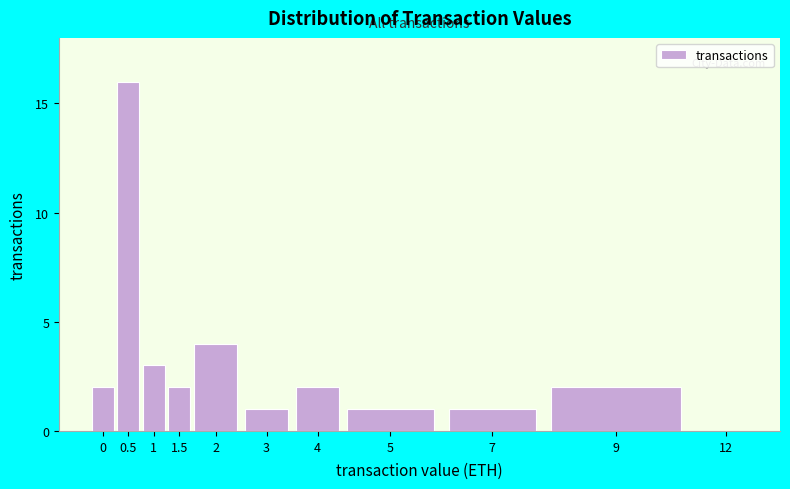

Reading left to right, transcribe all the data shown in this chart.

0=2	0.5=16	1=3	1.5=2	2=4	3=1	4=2	5=1	7=1	9=2	12=0